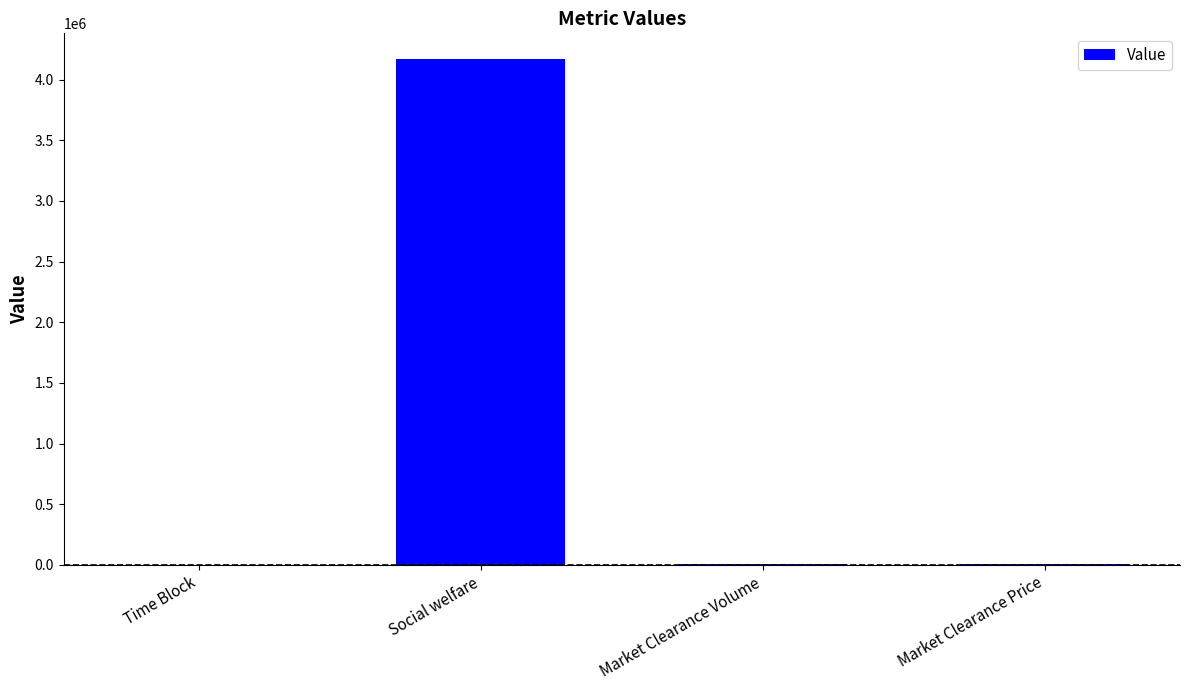

Between Social welfare and Market Clearance Price, which is larger?

Social welfare